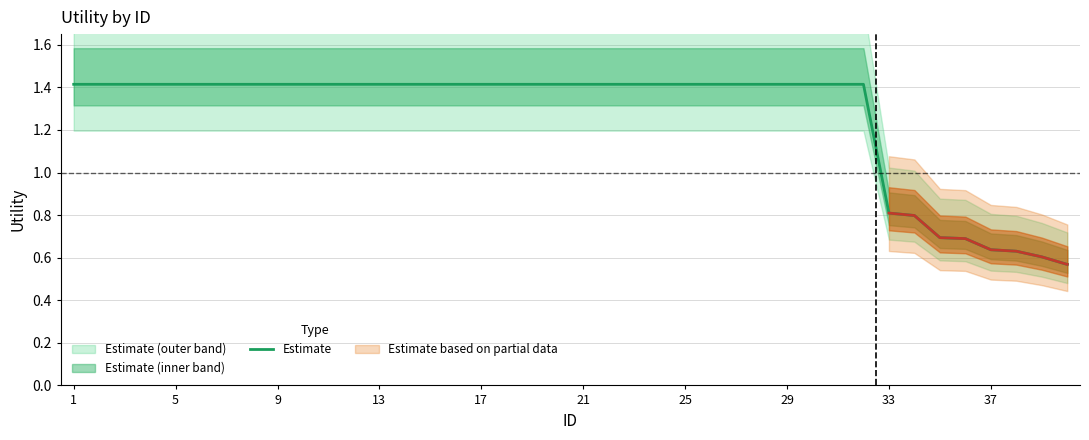

True or false: the data has more than 2 interior local peaks.

False